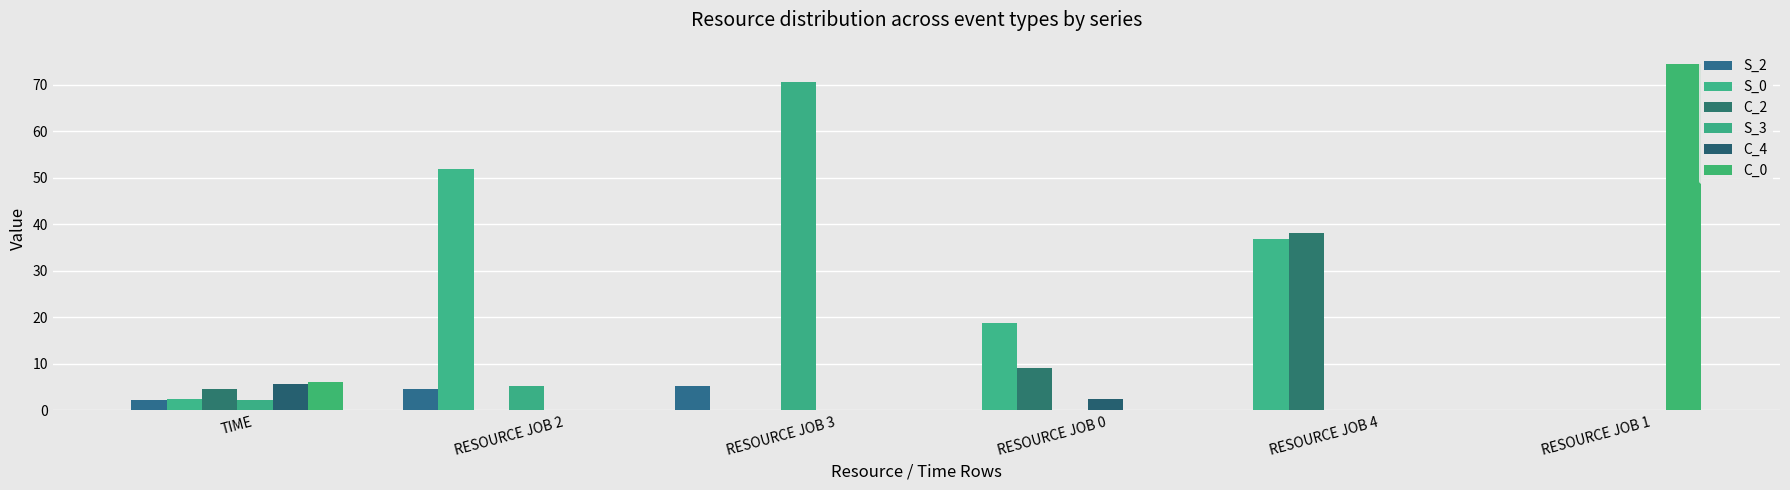

How many groups of bars are there?

6